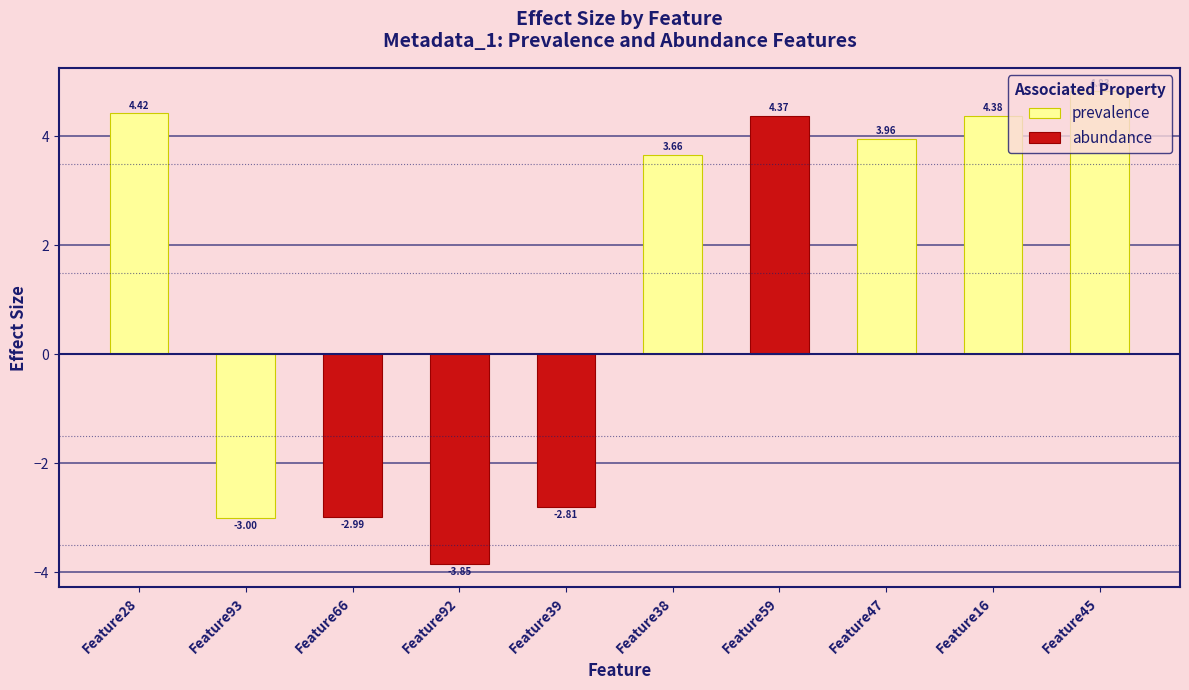

Is it true that the value at Feature45 is 2.3?

False